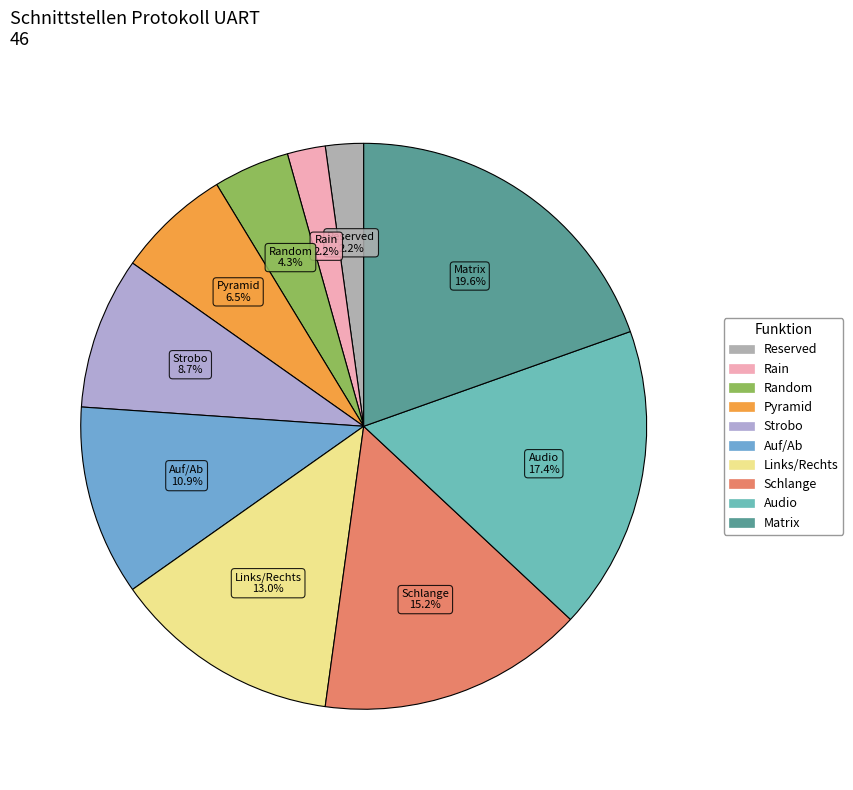

Do Pyramid and Matrix together represent more than half of the pie?

No